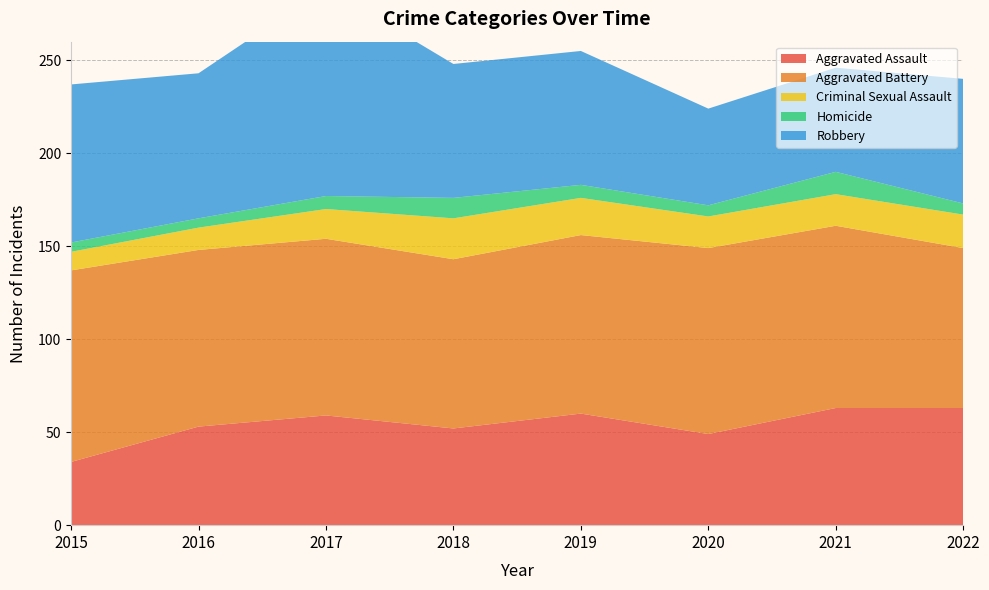

The value of Aggravated Battery at 2020 is 99.0. True or false?

True